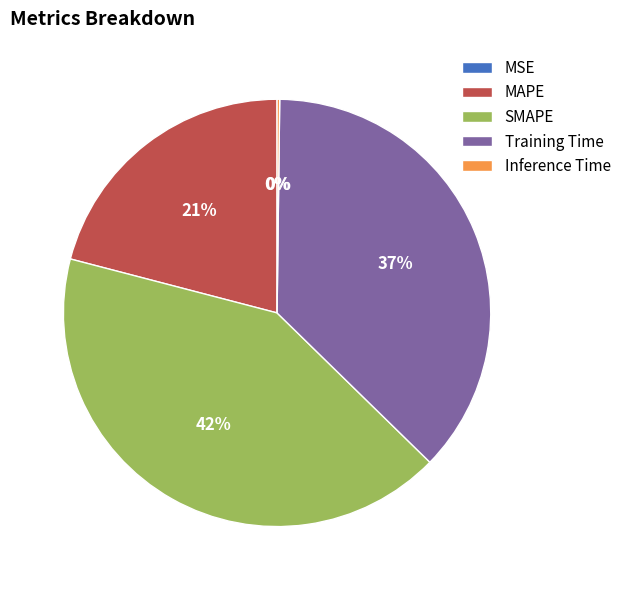

Is there a majority slice in this chart?

No